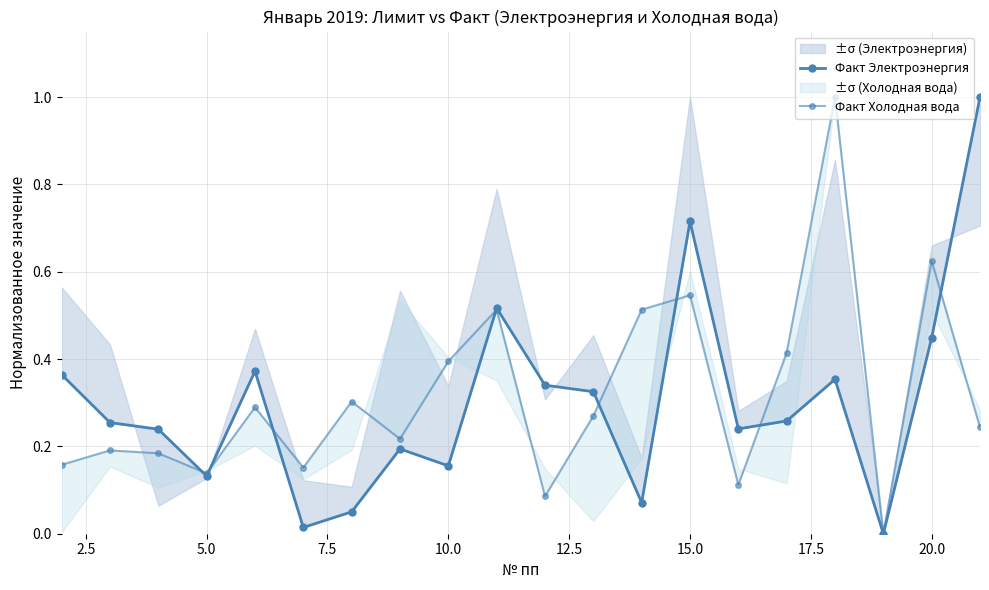

How many categories are shown in the chart?

20